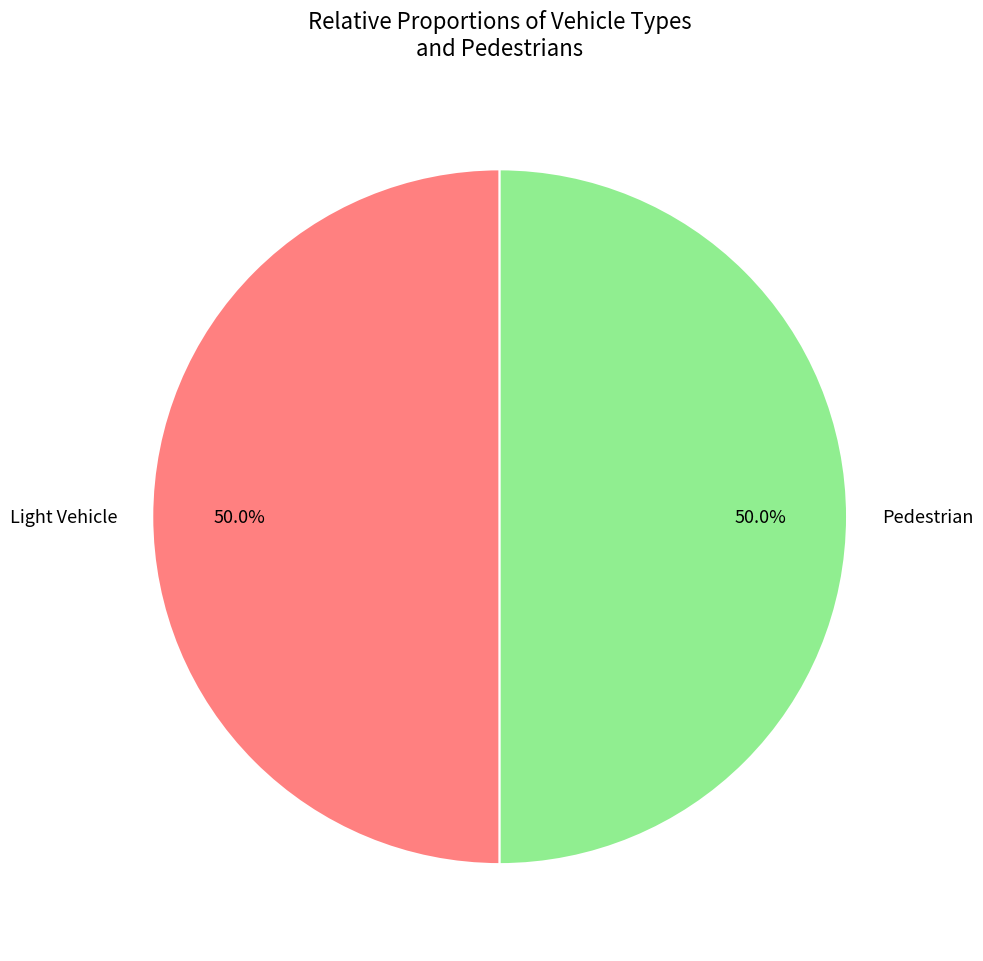

Do Light Vehicle and Pedestrian together represent more than half of the pie?

Yes